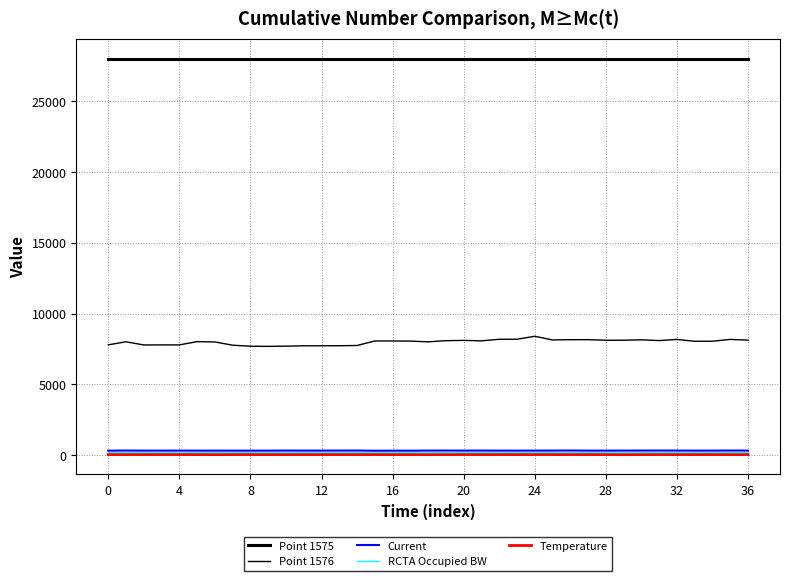

Reading left to right, extract all data points from this chart.

Point 1575: 28001.0	28001.0	28001.0	28001.0	28001.0	28001.0	28001.0	28001.0	28001.0	28001.0	28001.0	28001.0	28001.0	28001.0	28001.0	28001.0	28001.0	28001.0	28001.0	28001.0	28001.0	28001.0	28001.0	28001.0	28001.0	28001.0	28001.0	28001.0	28001.0	28001.0	28001.0	28001.0	28001.0	28001.0	28001.0	28001.0	28001.0
Point 1576: 7791.0	8003.0	7781.0	7783.0	7785.0	8015.0	7993.0	7764.0	7691.0	7681.0	7696.0	7721.0	7723.0	7726.0	7743.0	8064.0	8061.0	8054.0	8001.0	8084.0	8103.0	8072.0	8181.0	8186.0	8394.0	8135.0	8154.0	8156.0	8114.0	8116.0	8144.0	8092.0	8172.0	8041.0	8044.0	8173.0	8123.0
Current: 304.2	311.2	307.0	306.3	308.4	304.3	305.2	304.9	304.7	305.3	310.4	307.2	308.4	309.9	311.6	298.1	303.7	300.6	309.8	310.3	308.7	309.4	306.3	305.0	307.4	309.4	313.2	306.2	305.7	307.8	310.7	311.4	309.8	305.2	306.8	312.1	309.4
RCTA Occupied BW: 166.7	167.3	162.7	166.1	165.0	166.7	163.8	165.0	163.8	166.7	165.6	166.1	163.8	165.0	165.6	164.4	165.6	166.7	166.1	166.1	165.0	167.3	165.6	165.0	164.4	167.3	166.7	164.4	166.7	166.1	164.4	167.9	167.3	166.1	167.9	163.8	167.3
Temperature: 27.2	28.6	27.9	28.5	28.1	27.9	24.9	28.2	28.4	27.6	26.6	27.3	27.4	28.0	28.1	28.4	27.6	25.8	23.2	25.3	29.1	28.4	28.5	28.0	28.4	29.2	28.3	27.9	27.7	23.0	26.4	28.3	27.7	27.9	27.7	25.7	27.3